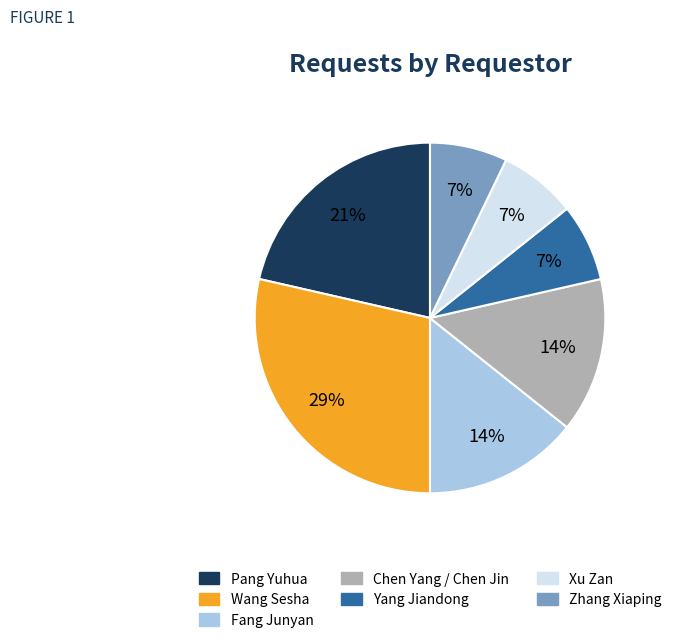

Does any single category account for the majority?

No